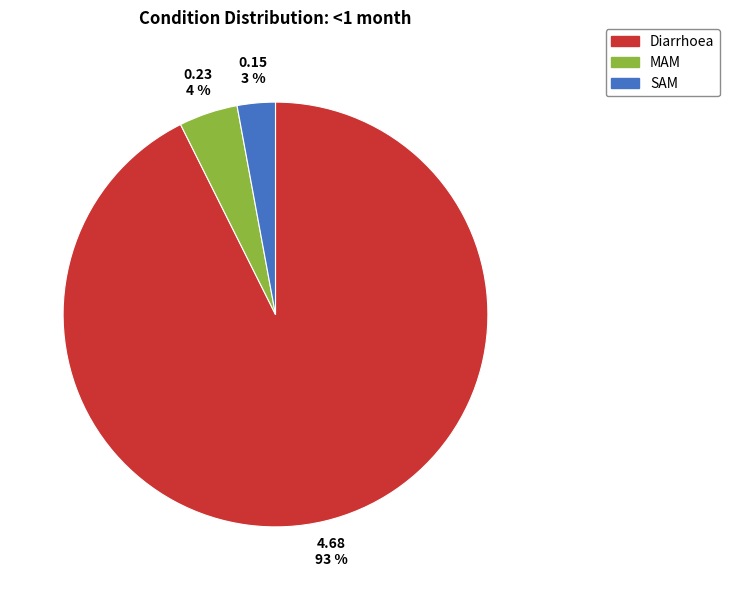

Is it true that SAM is 3% of the pie?

True